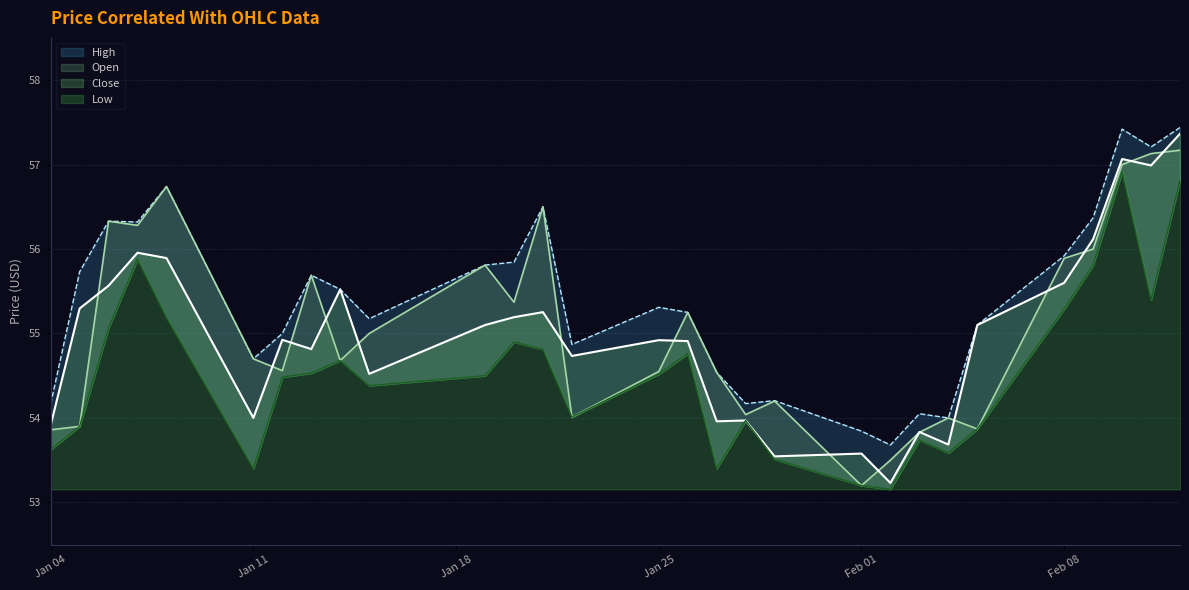

Where is High nearest to the value 55?

2021-01-12